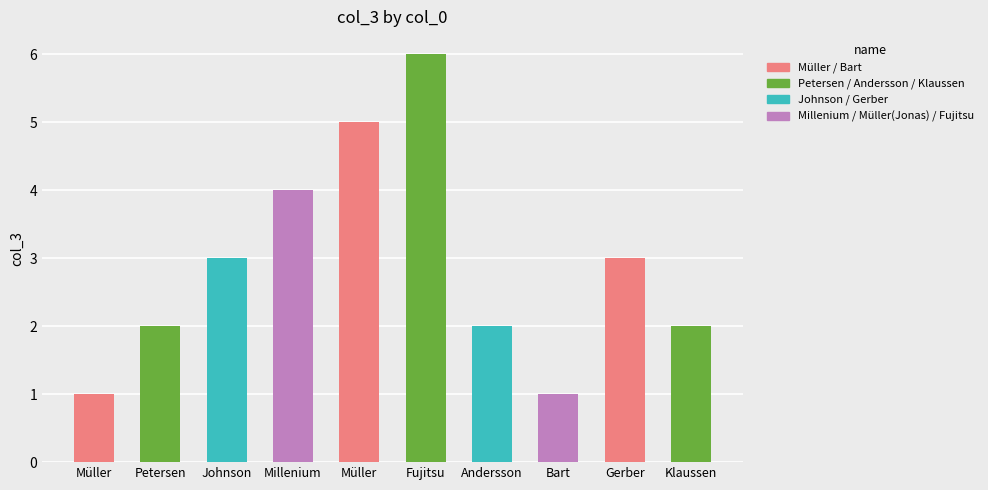

What is the label of the 7th bar from the right?

Millenium